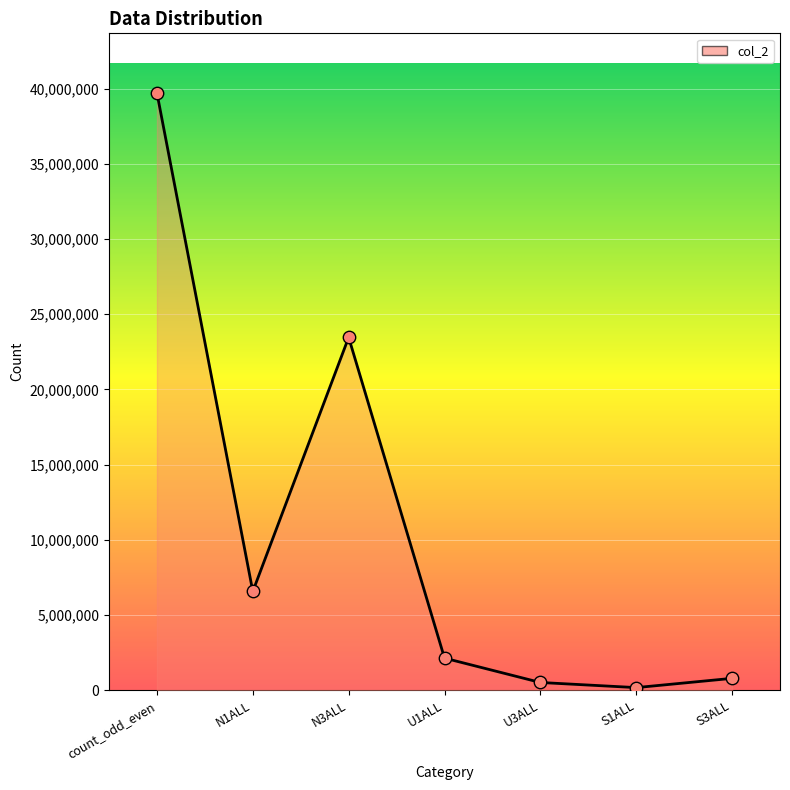

What is the change in value from U1ALL to S3ALL?

-1344279